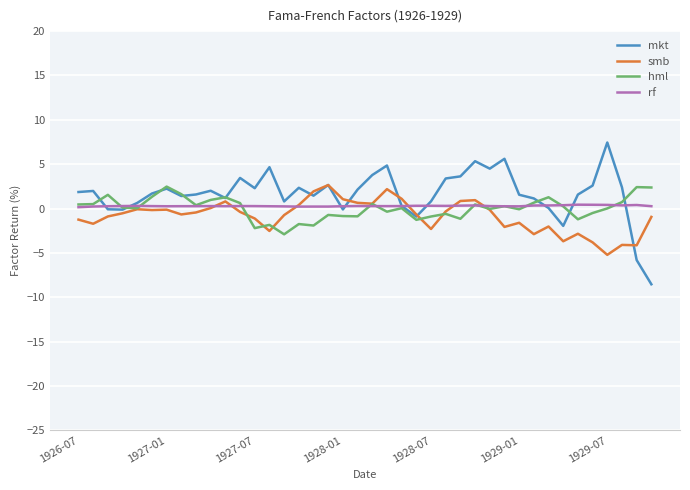

What is the greatest value displayed?

7.4